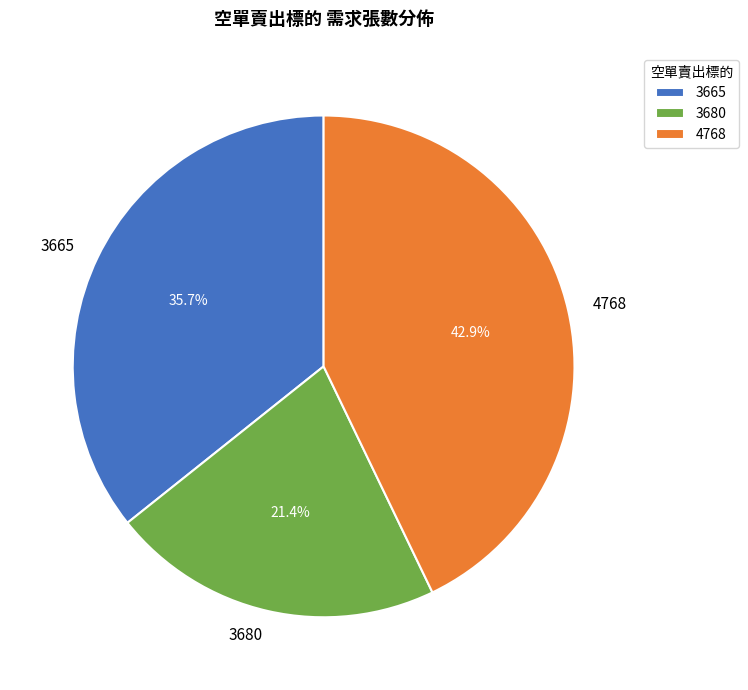

Rank the categories by value from lowest to highest.

3680, 3665, 4768